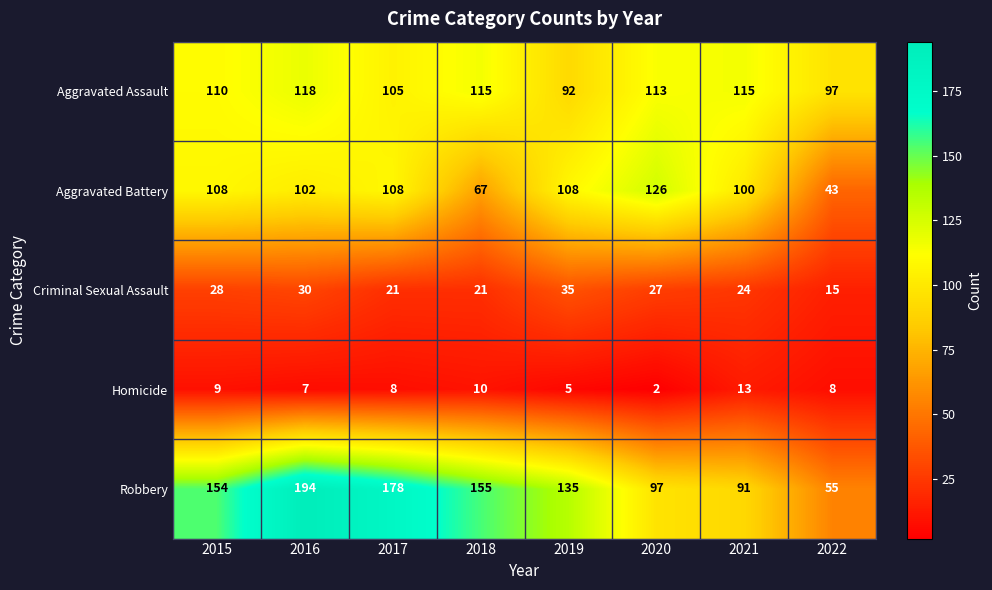

Where does the Homicide series first go above 8?

2015